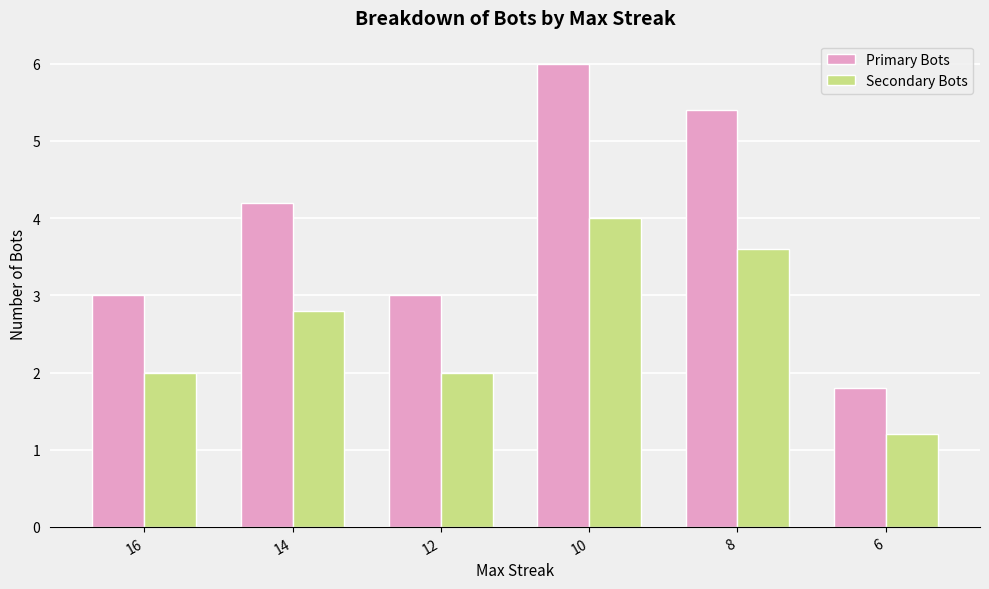

How many groups of bars are there?

6